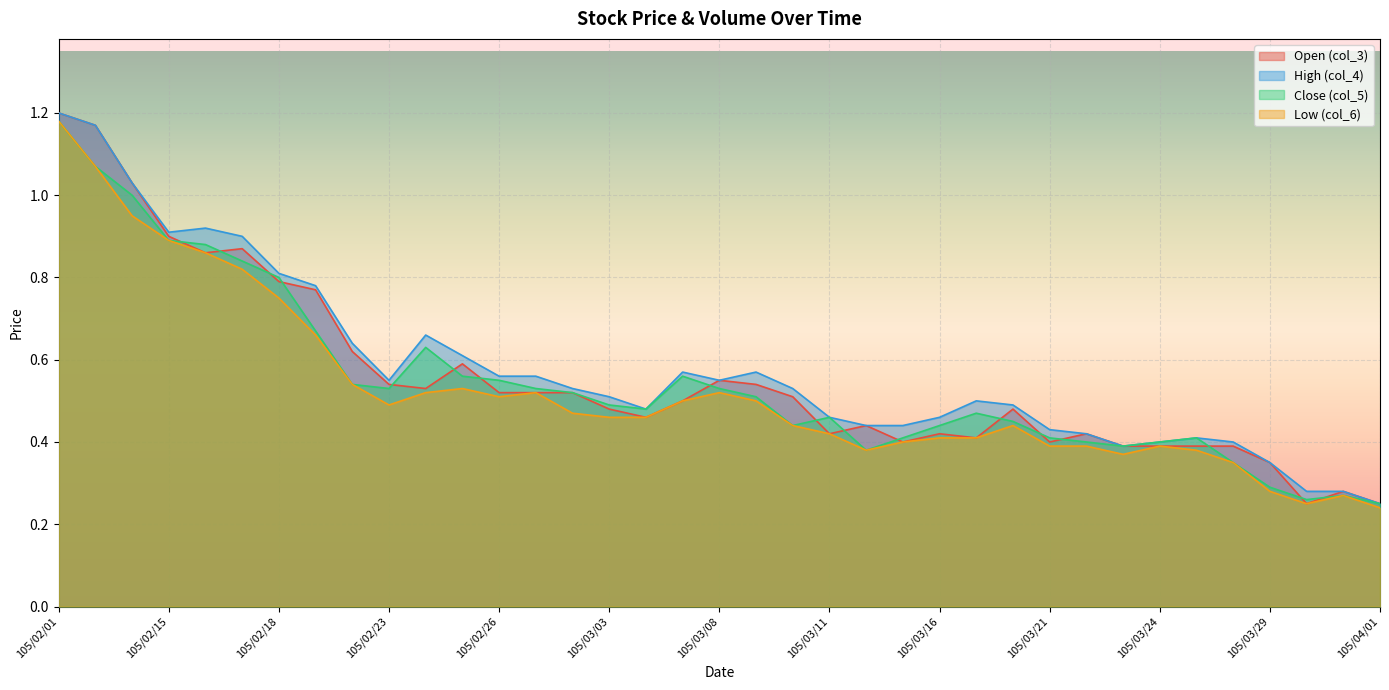

What are all the series names shown in the legend?

Open (col_3), High (col_4), Close (col_5), Low (col_6)